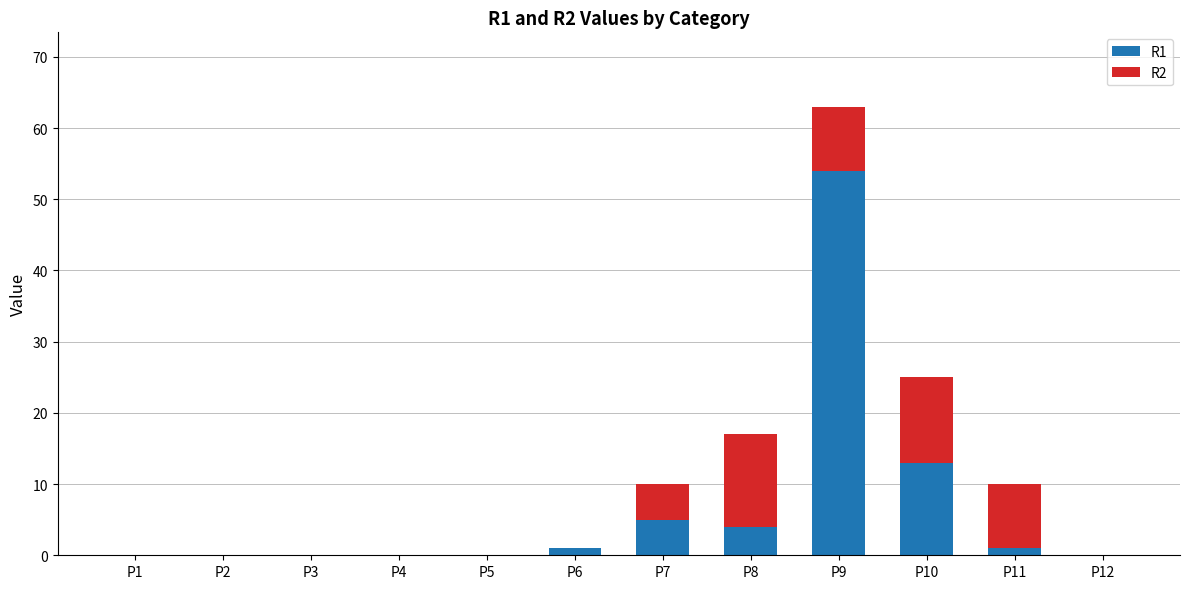

How many series are shown in this chart?

2